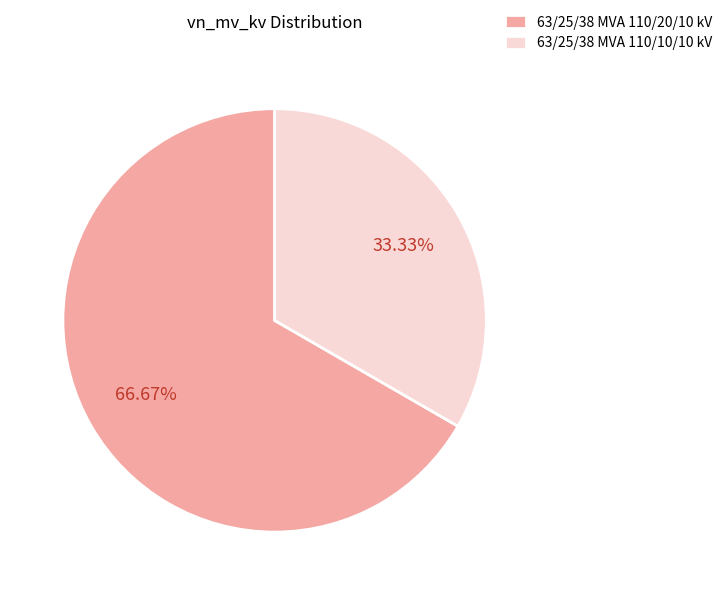

Rank the categories by value from highest to lowest.

63/25/38 MVA 110/20/10 kV, 63/25/38 MVA 110/10/10 kV